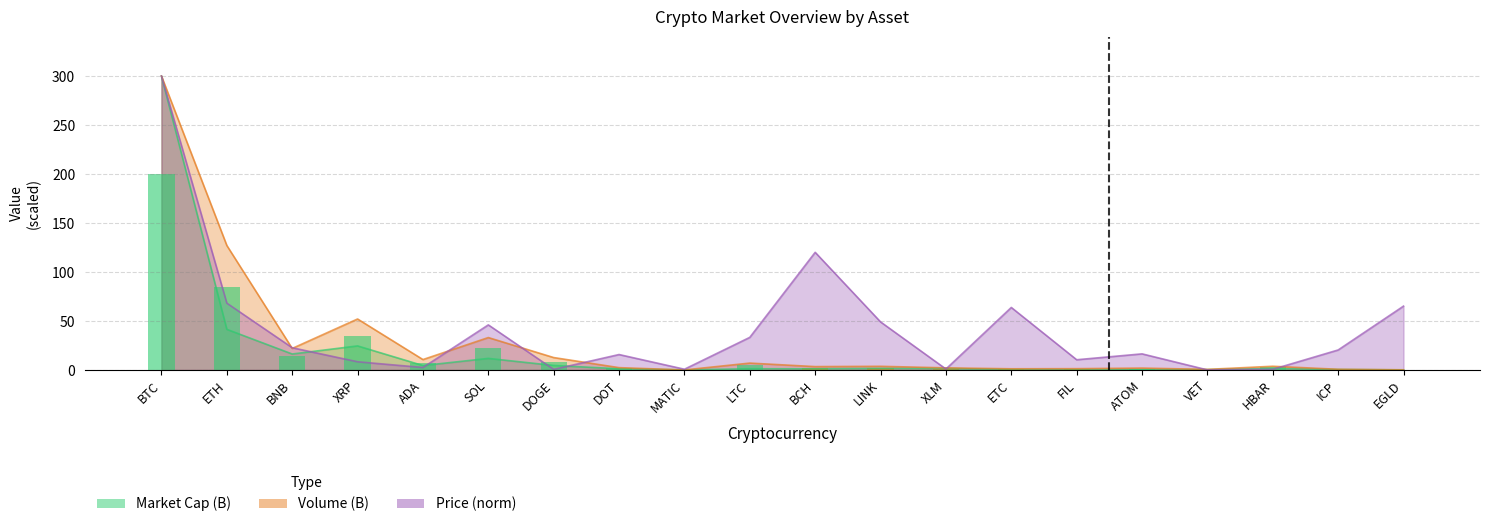

What is the difference between the Volume (B) values at BCH and BNB?

18.5